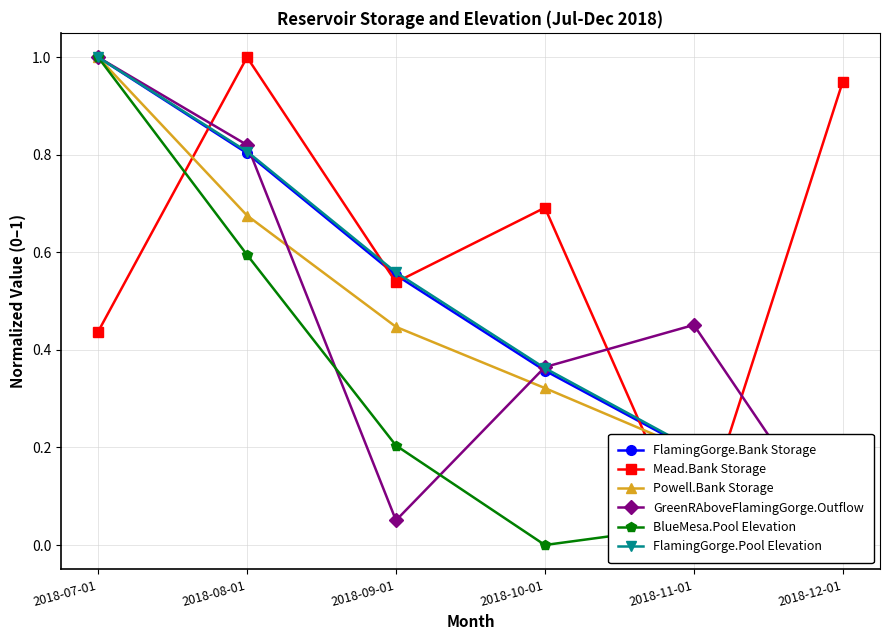

The GreenRAboveFlamingGorge.Outflow series shows 0.1 at 2018-09-01. True or false?

True